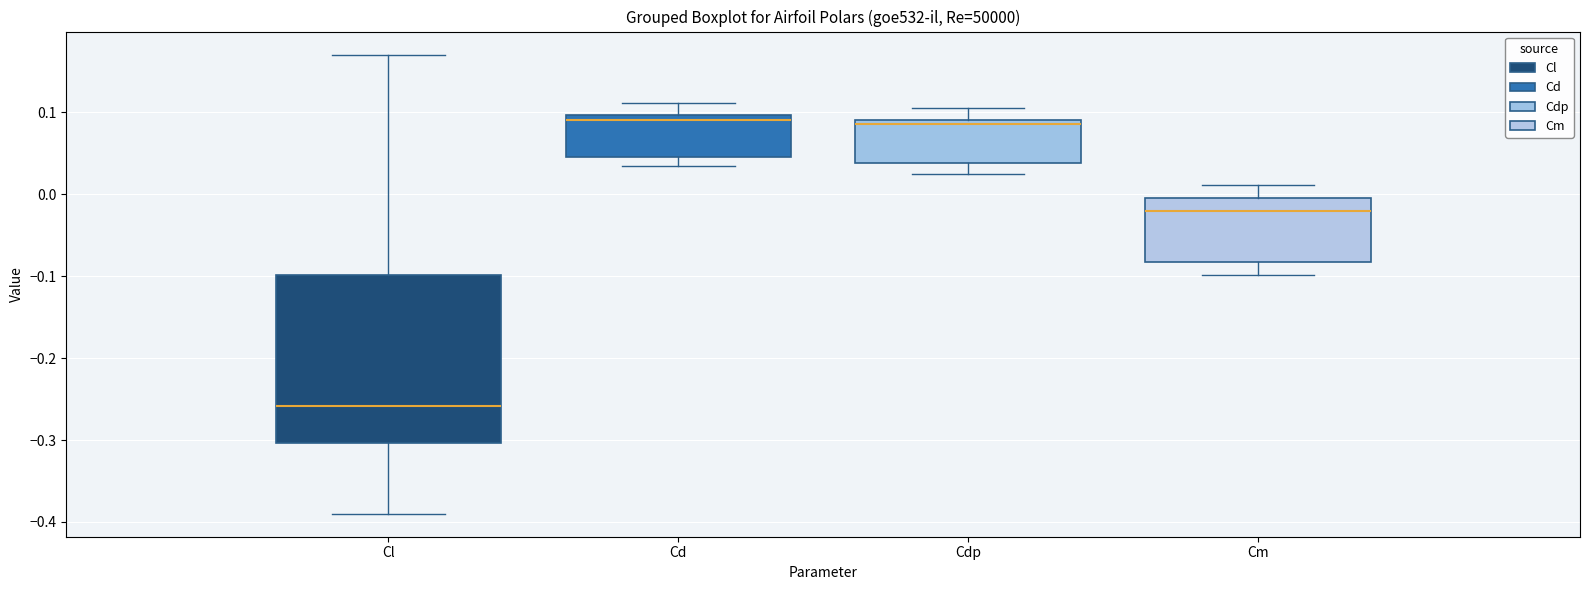

Comparing the boxes themselves (not the whiskers), which one is the tallest?

Cl